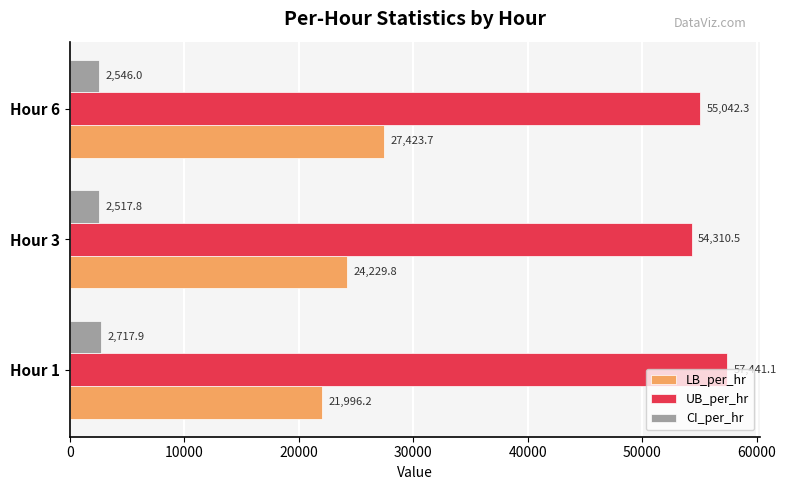

At which category is the sum across all series the highest?

Hour 6